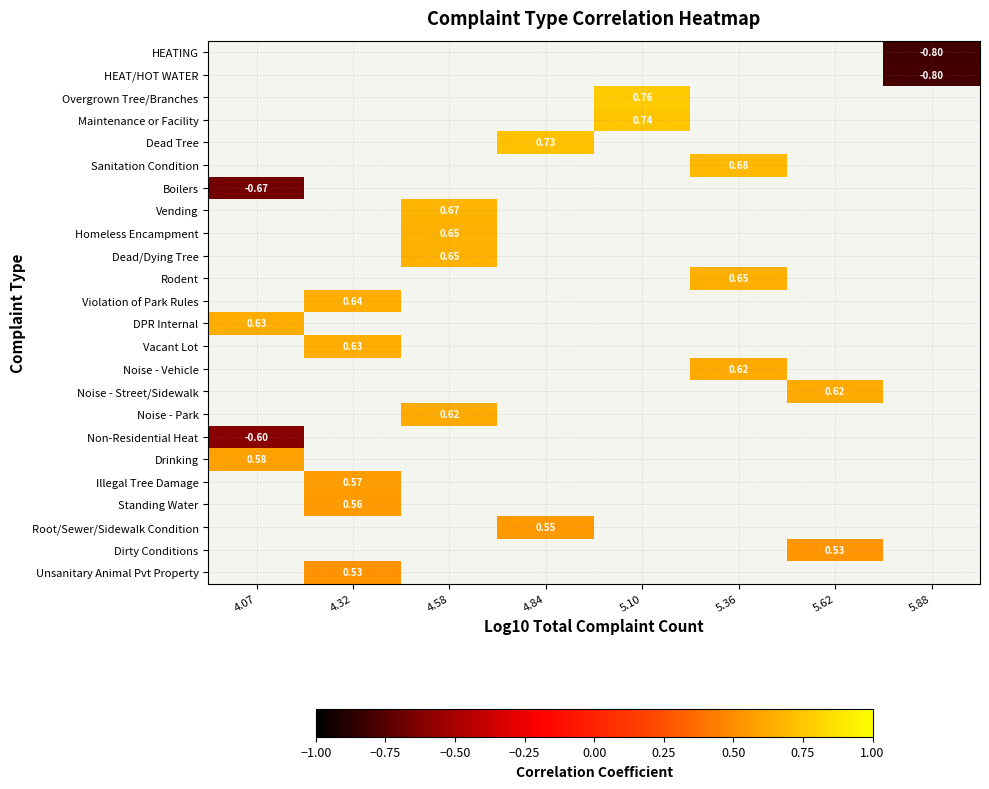

How many categories are shown in the chart?

8